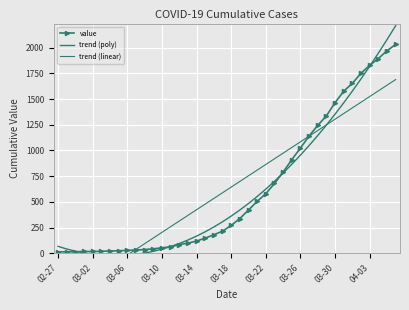

At how many categories does at least one series exceed -167?

40